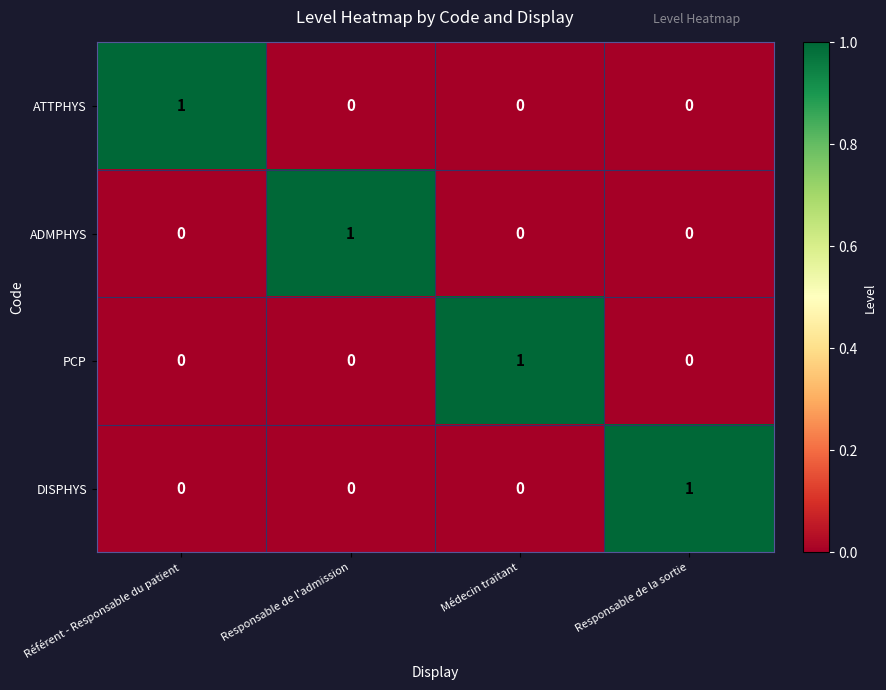

Reading left to right, list all the values displayed in this chart.

ATTPHYS: Référent - Responsable du patient=1	Responsable de l'admission=0	Médecin traitant=0	Responsable de la sortie=0
ADMPHYS: Référent - Responsable du patient=0	Responsable de l'admission=1	Médecin traitant=0	Responsable de la sortie=0
PCP: Référent - Responsable du patient=0	Responsable de l'admission=0	Médecin traitant=1	Responsable de la sortie=0
DISPHYS: Référent - Responsable du patient=0	Responsable de l'admission=0	Médecin traitant=0	Responsable de la sortie=1